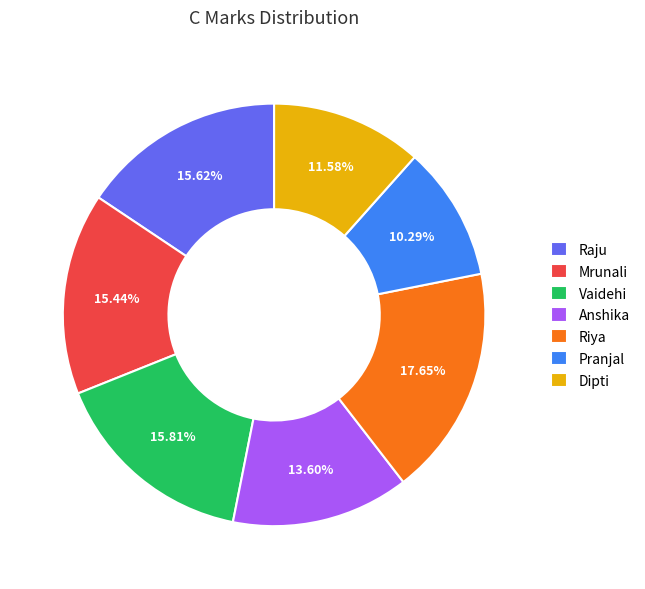

What percentage do Riya and Pranjal together represent?

27.9%